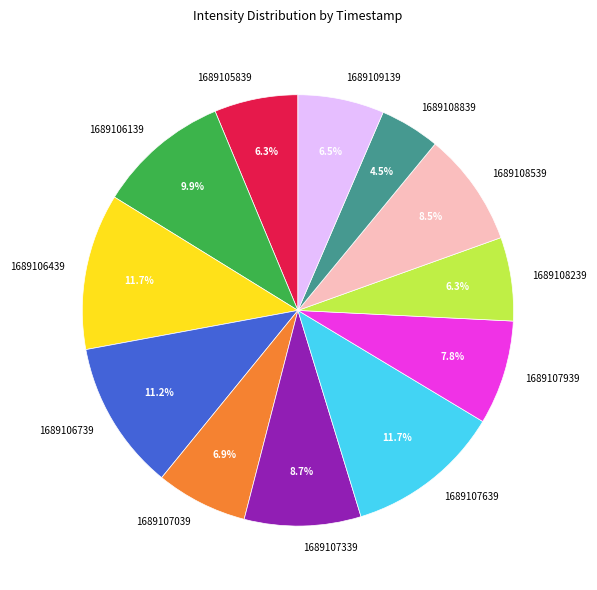

How many segments does this pie chart have?

12